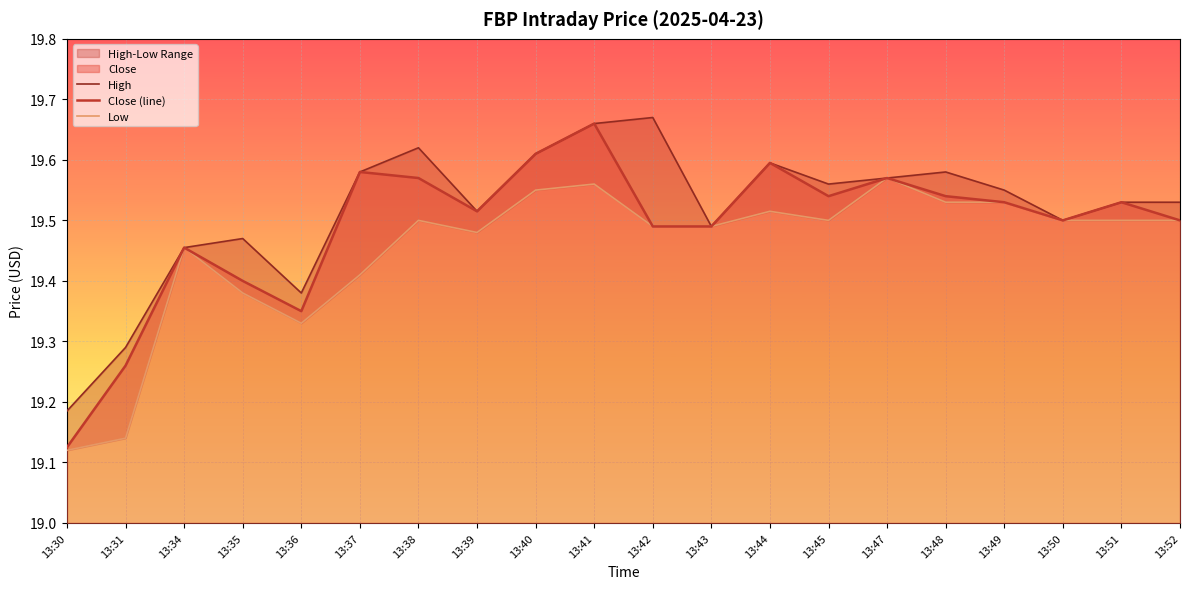

At which category does Close (line) reach its first local valley?

13:36